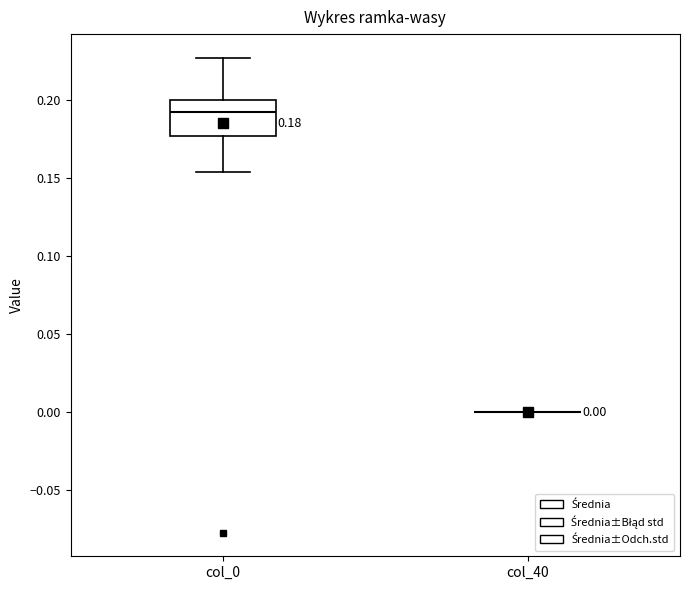

Comparing the boxes themselves (not the whiskers), which one is the tallest?

col_0